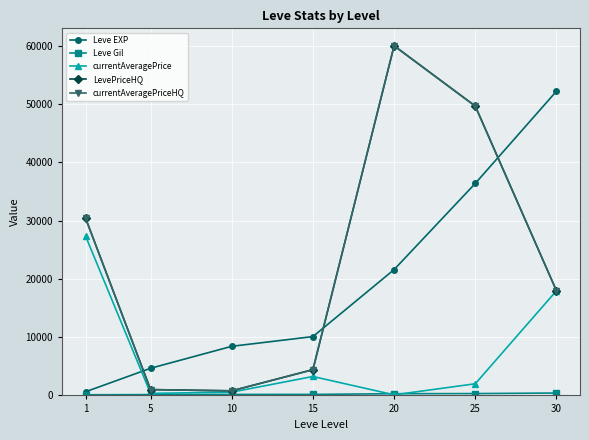

Reading left to right, what are all the values shown in this chart?

Leve EXP: 630	4660	8430	10100	21600	36390	52220
Leve Gil: 112	140	170	174	295	317	410
currentAveragePrice: 27332	350	562	3248	100	2000	17965
LevePriceHQ: 30399	1000	787	4421	60018	49660	17965
currentAveragePriceHQ: 30399	1000	787	4421	60018	49660	17965